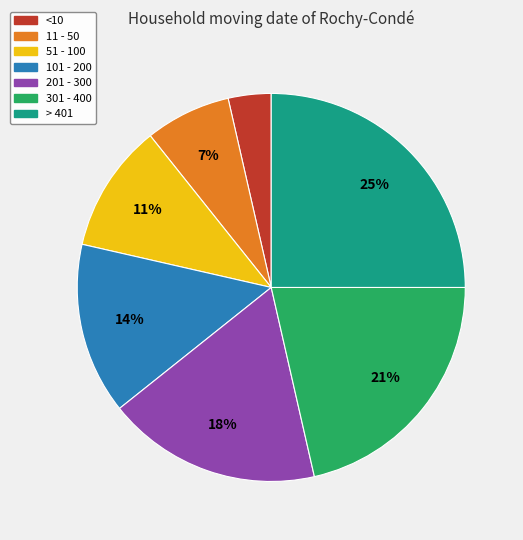

Which slice is the largest?

> 401